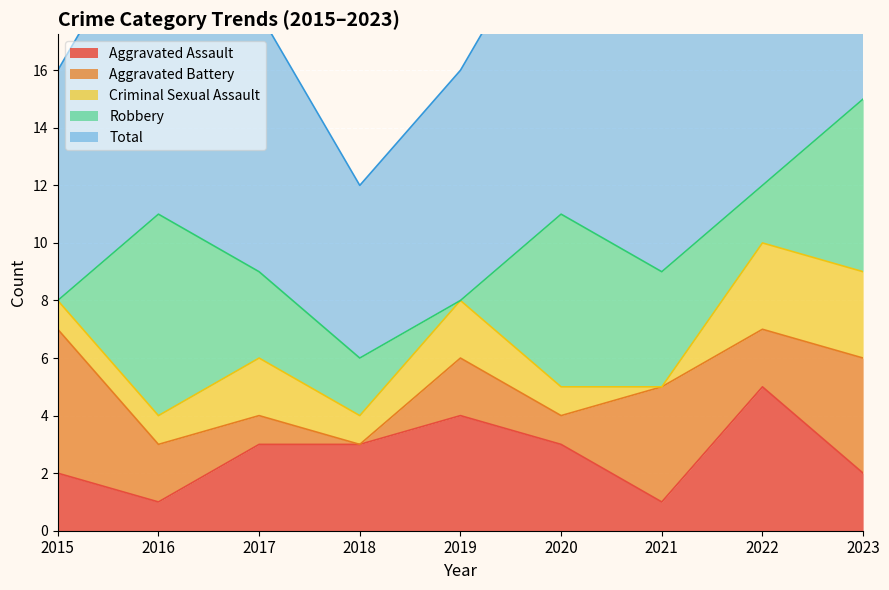

What are all the series names shown in the legend?

Aggravated Assault, Aggravated Battery, Criminal Sexual Assault, Robbery, Total